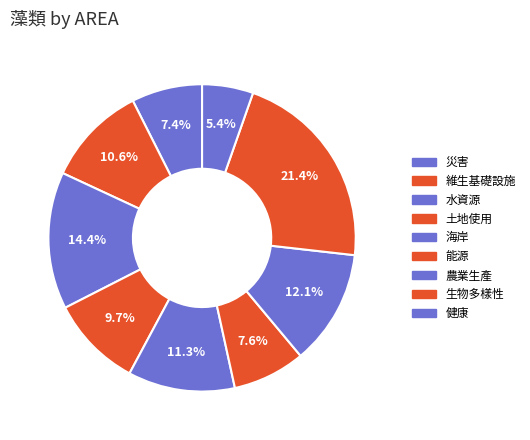

Which category has the smallest portion of the pie?

健康